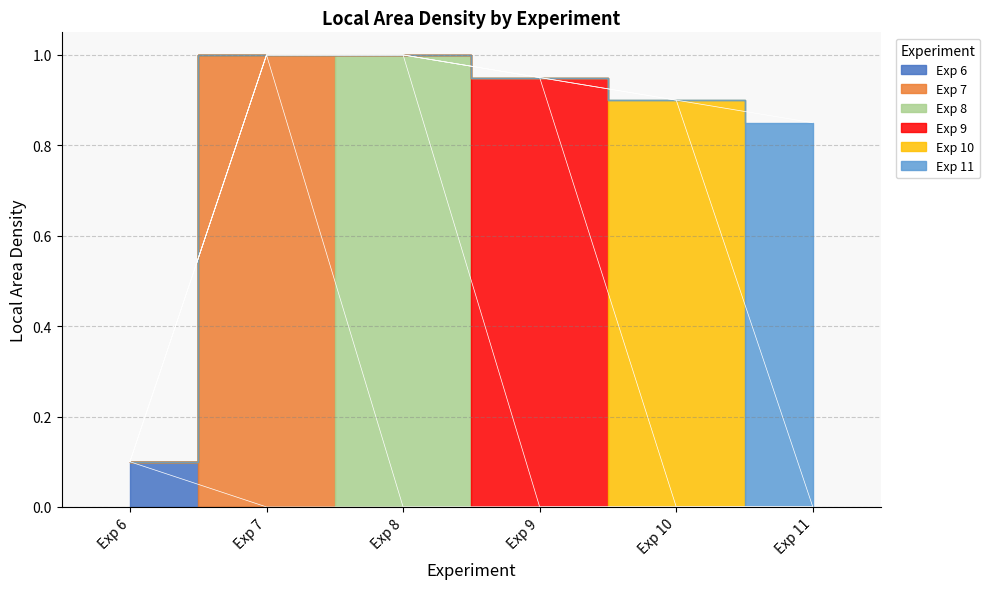

What is the sum of the values at Exp 11 and Exp 9?

1.8